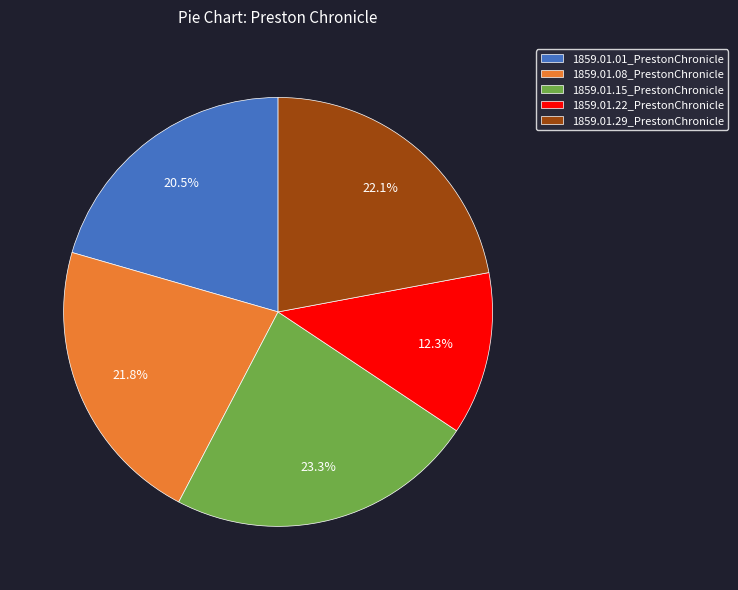

Is 1859.01.15_PrestonChronicle the majority of the pie?

No